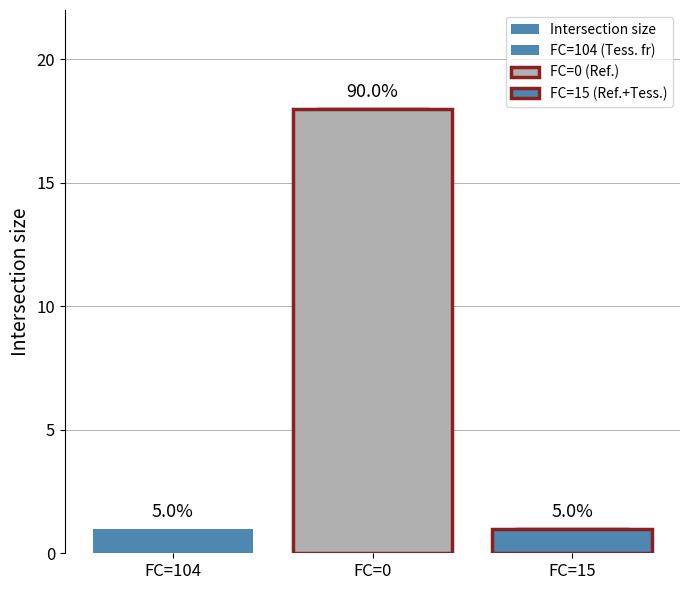

Approximately how many times larger is the value at FC=15 compared to FC=104?

1.0